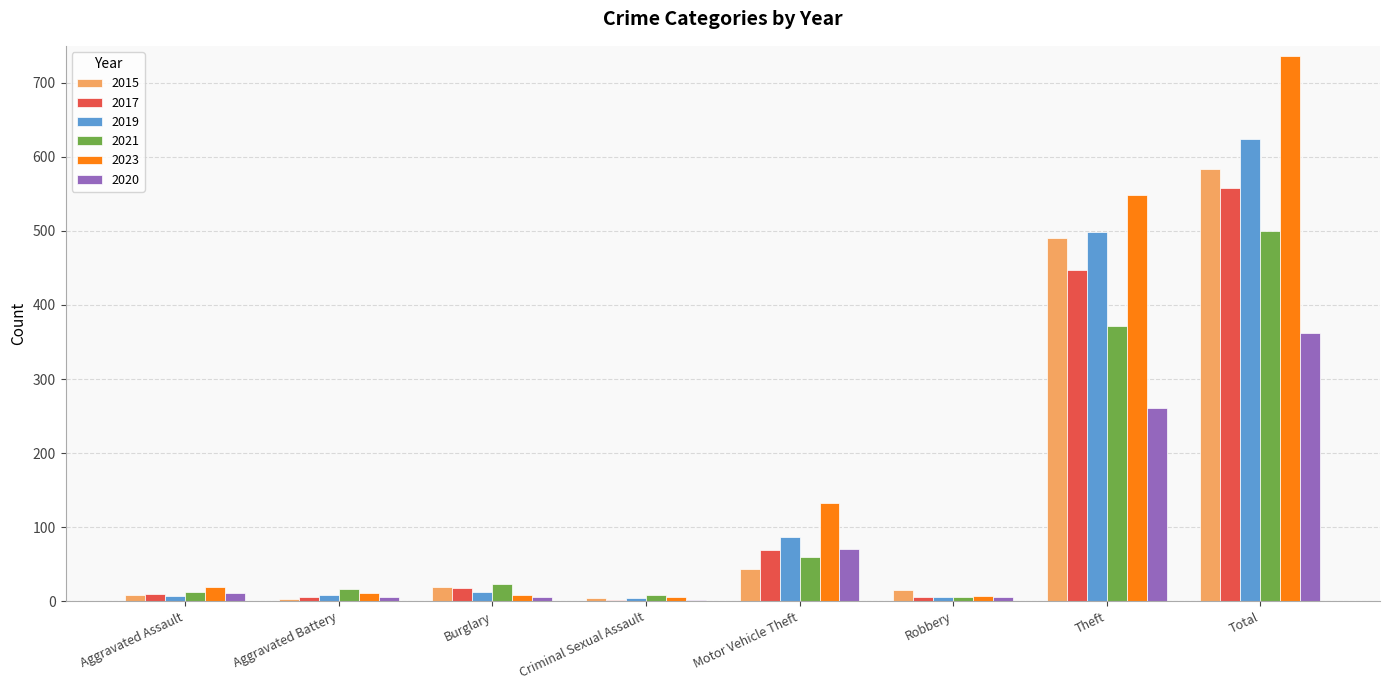

What is the highest value of the 2021 series?

500